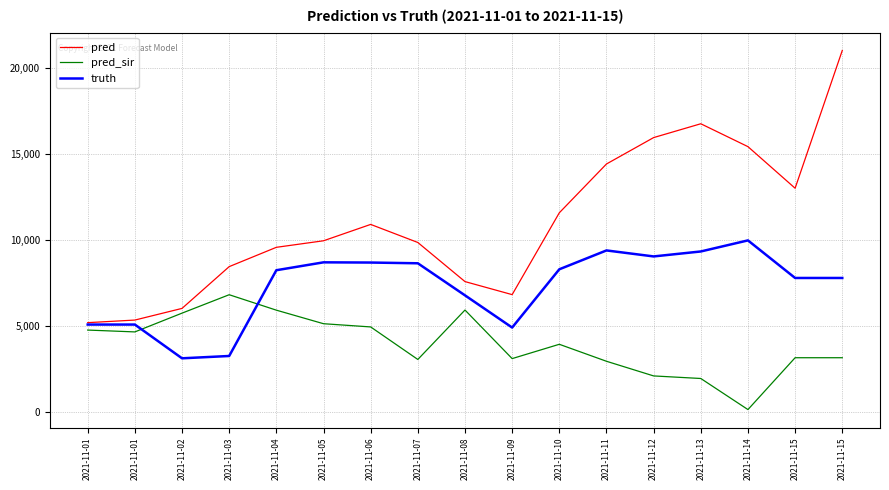

What is the value of the pred point at the 9th from the left?

7569.0